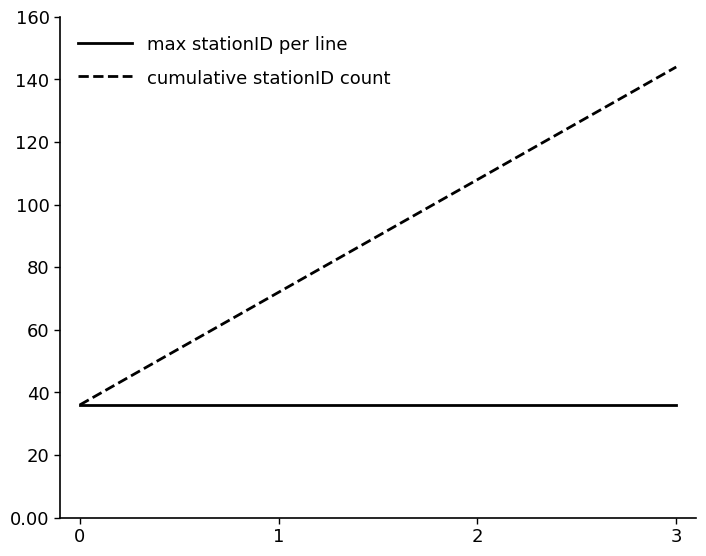

What are all the series names shown in the legend?

max stationID per line, cumulative stationID count